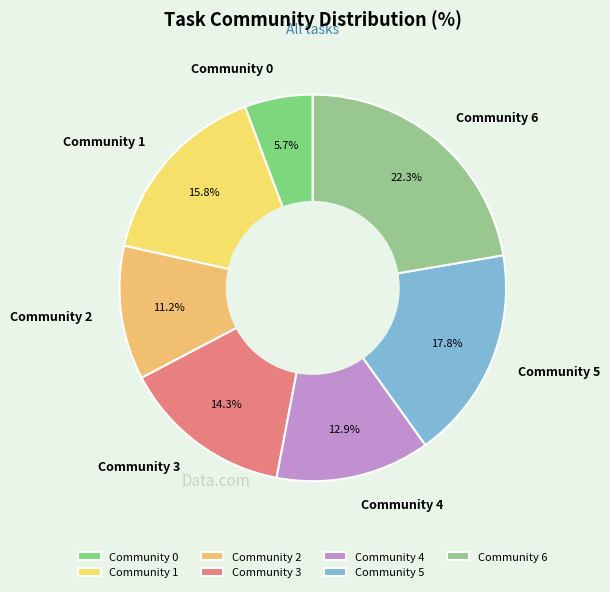

To the nearest percent, what is the combined percentage of Community 4 and Community 0?

19%